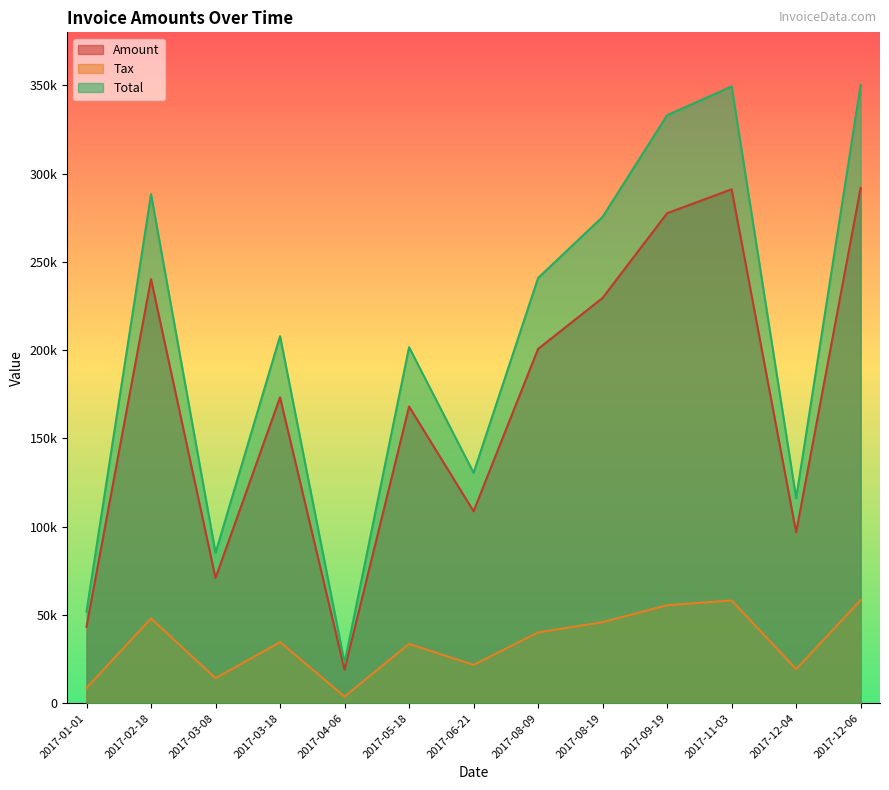

Count the number of data series in this chart.

3